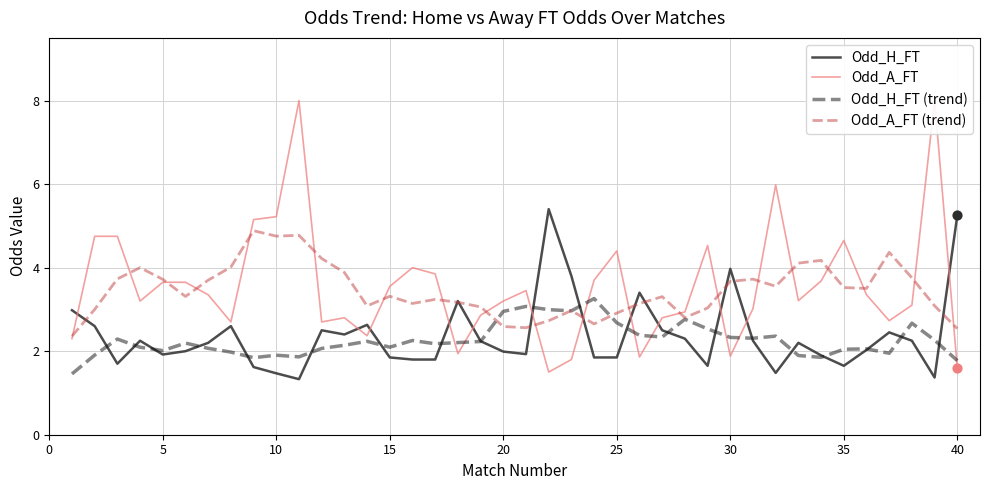

Which series contains the highest Y value?

Odd_A_FT